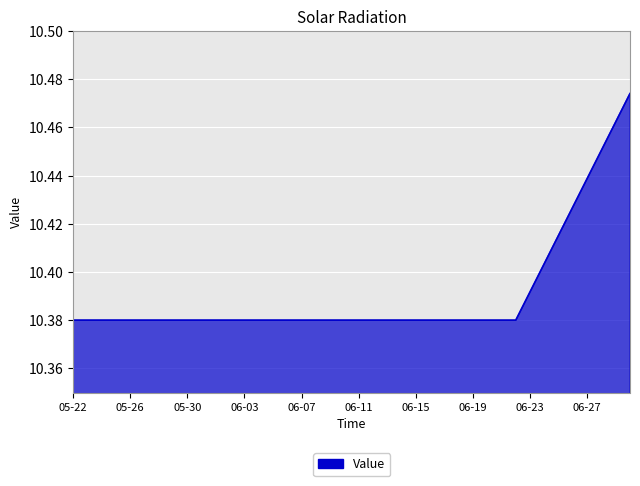

Count the values in the range 10 to 11.

40